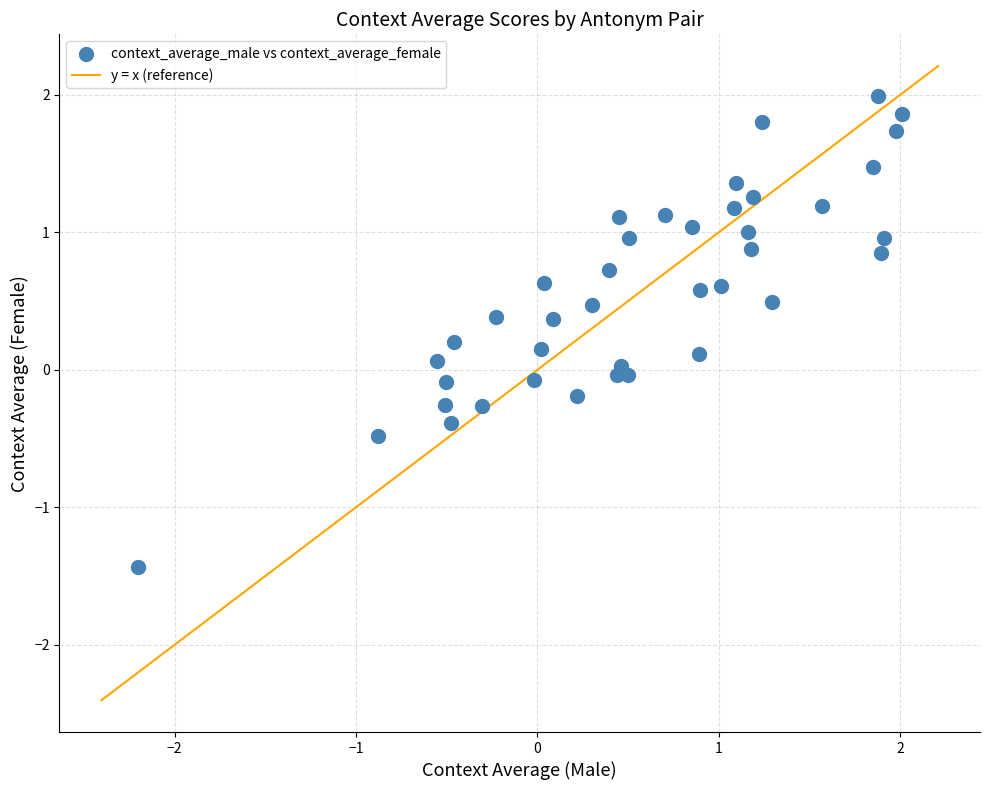

What is the range of Y values (max minus min)?

3.4